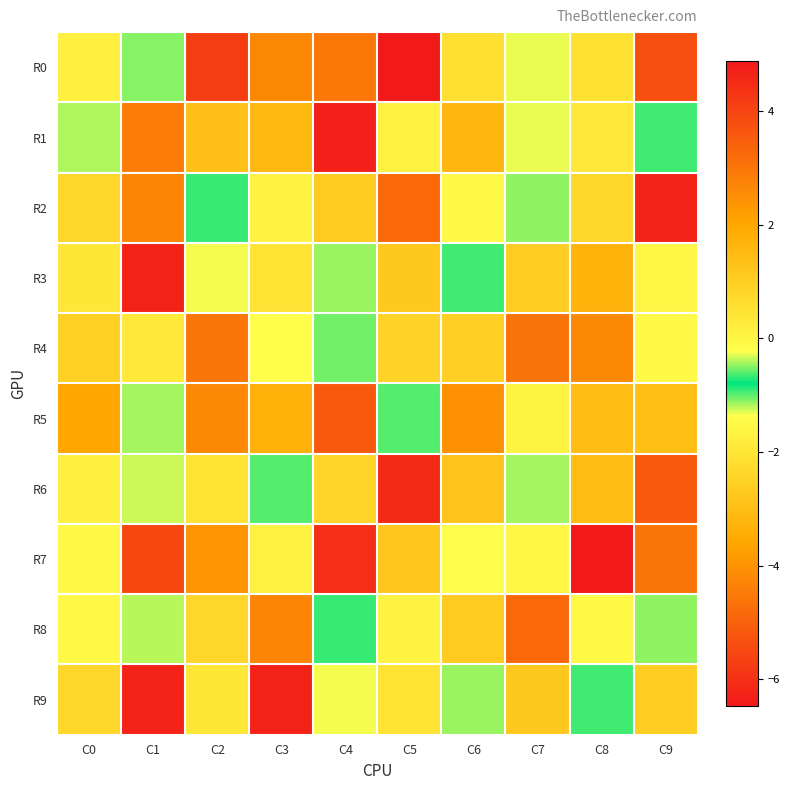

At which category does the chart reach its peak across all series?

C5